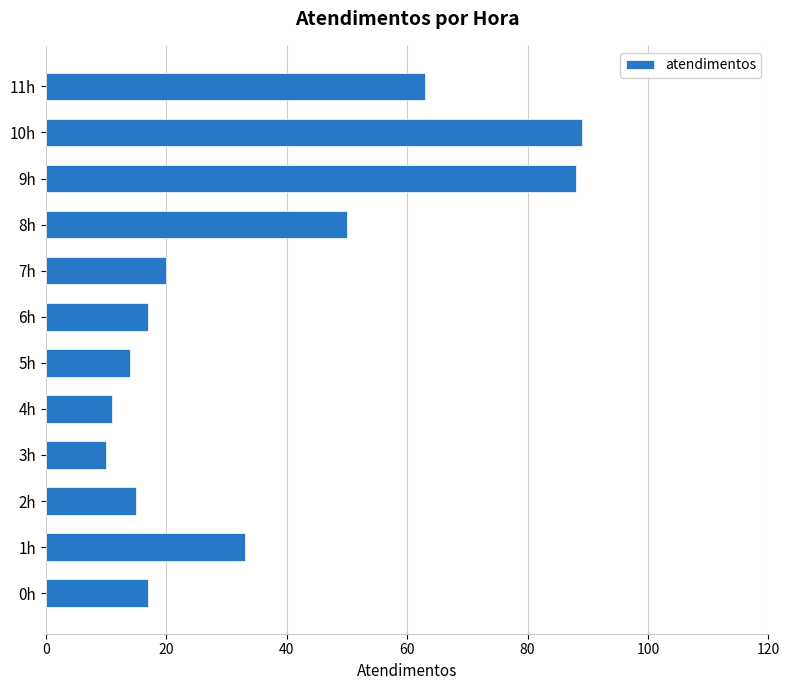

Is it true that the value at 0h is 17?

True